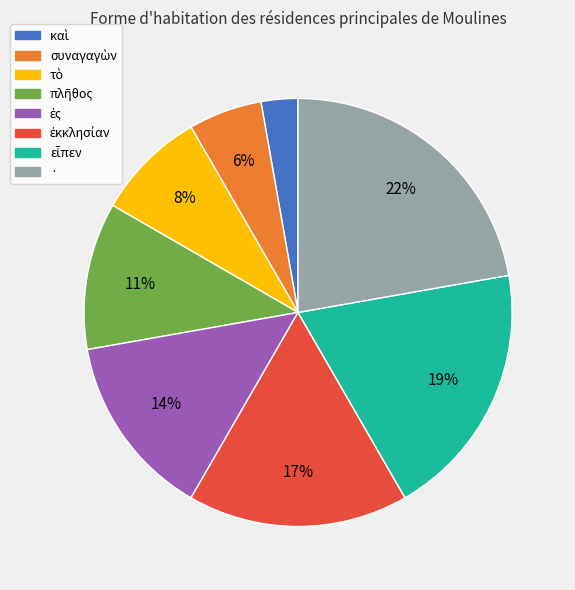

The · slice represents 8% of the pie. True or false?

False